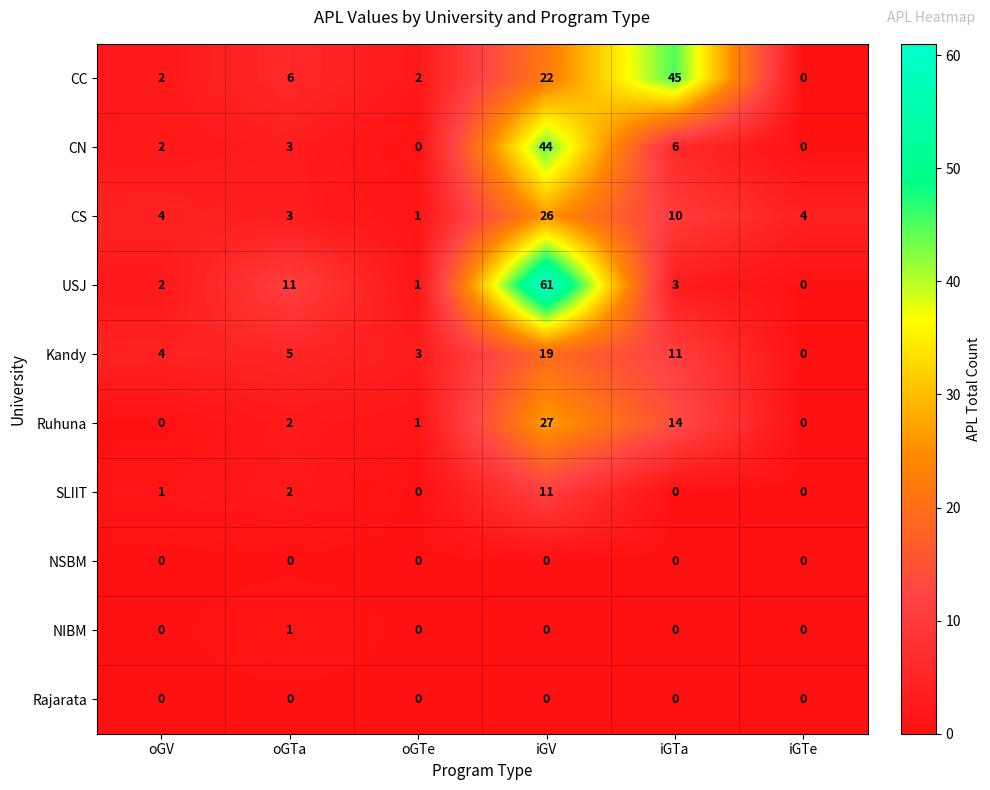

What is the spread (max minus min) of values at iGV?

61